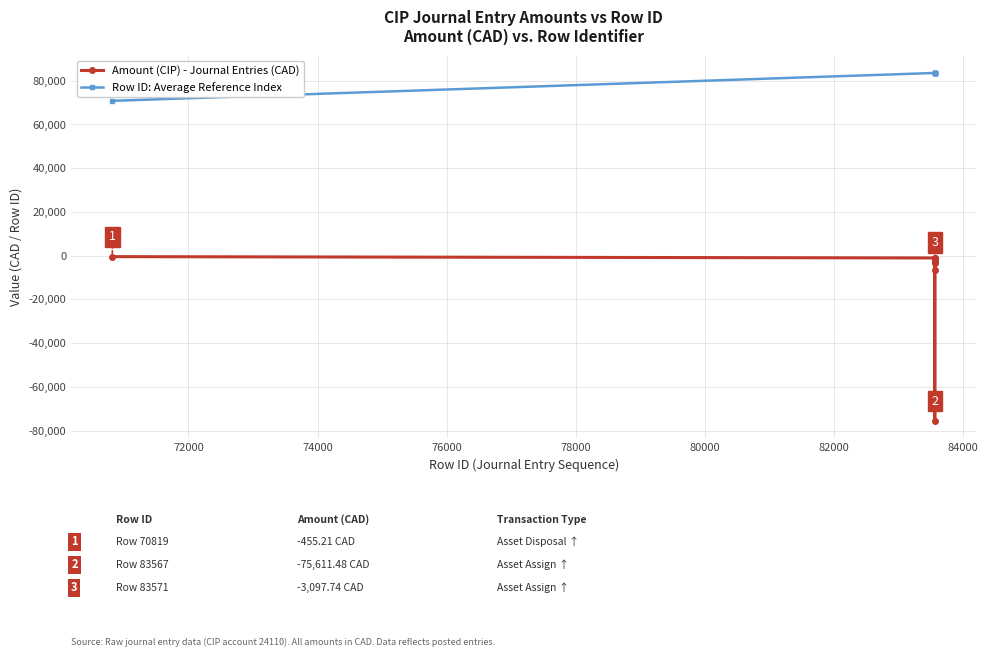

True or false: Row ID: Average Reference Index and Amount (CIP) - Journal Entries (CAD) cross at least once.

False